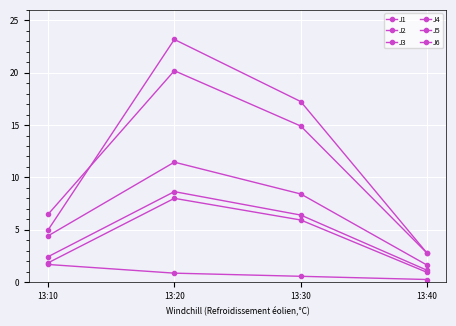

Count the number of data series in this chart.

6